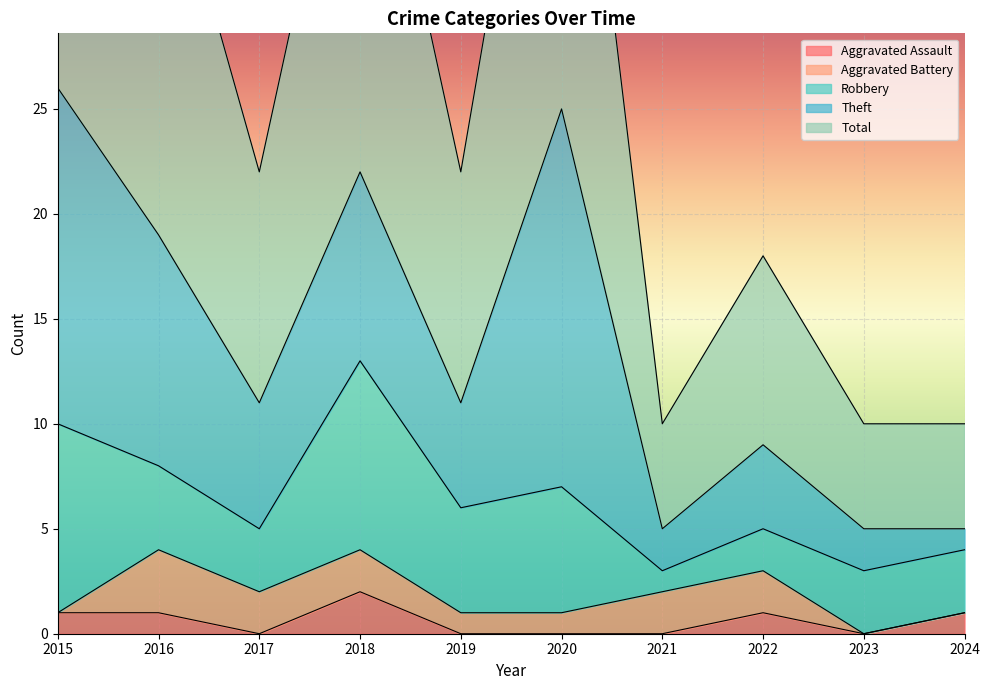

At which category is the sum across all series the highest?

2015